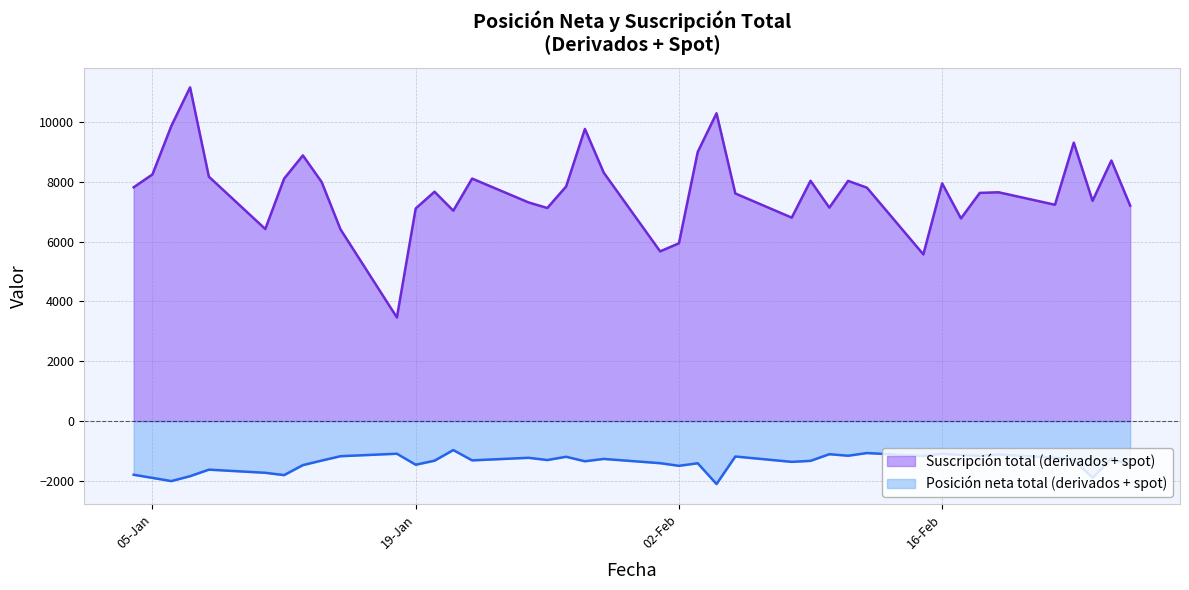

At which label does Posicion neta total (derivados + spot) first exceed -1313?

15-01-2016